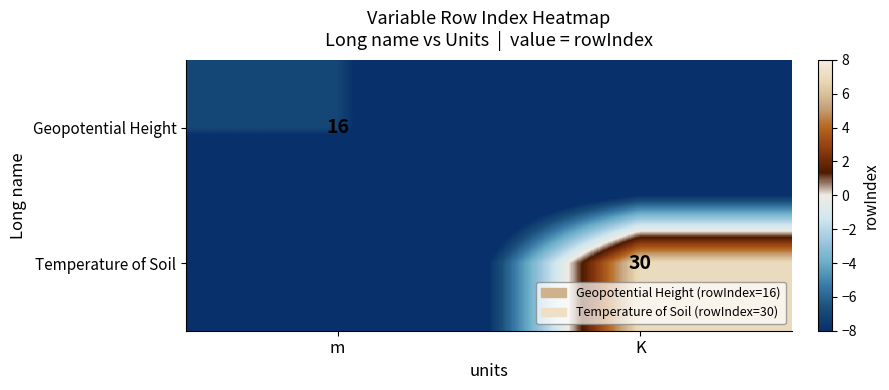

Count the number of categories in the chart.

2